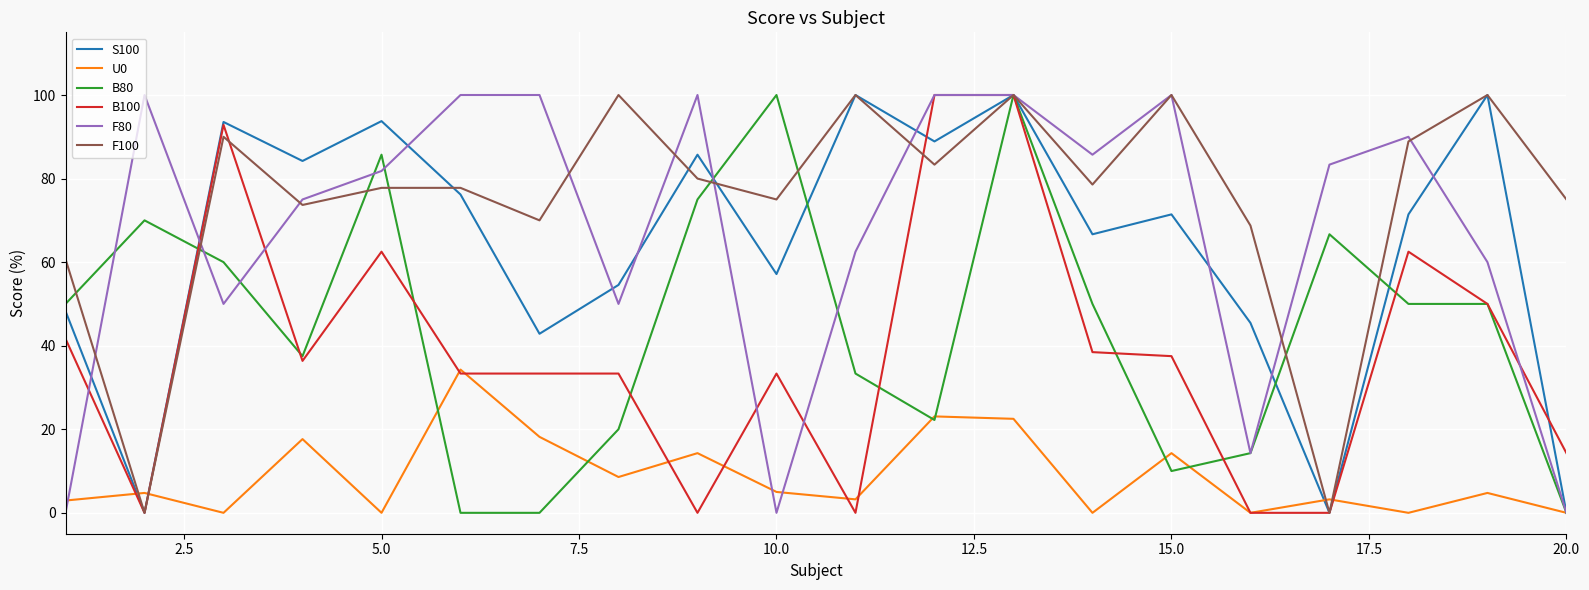

Which series has the largest total across all categories?

F100